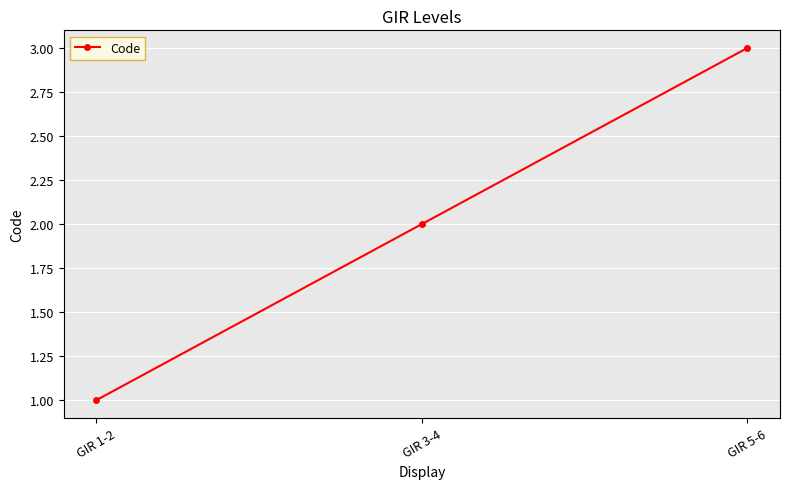

Which has a higher value, GIR 1-2 or GIR 5-6?

GIR 5-6